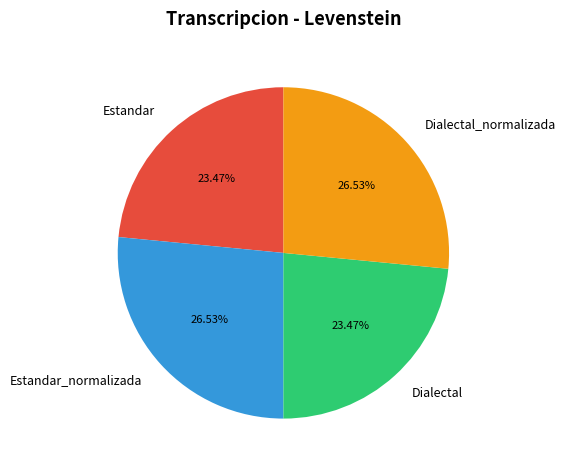

Which has a higher value, Dialectal or Dialectal_normalizada?

Dialectal_normalizada